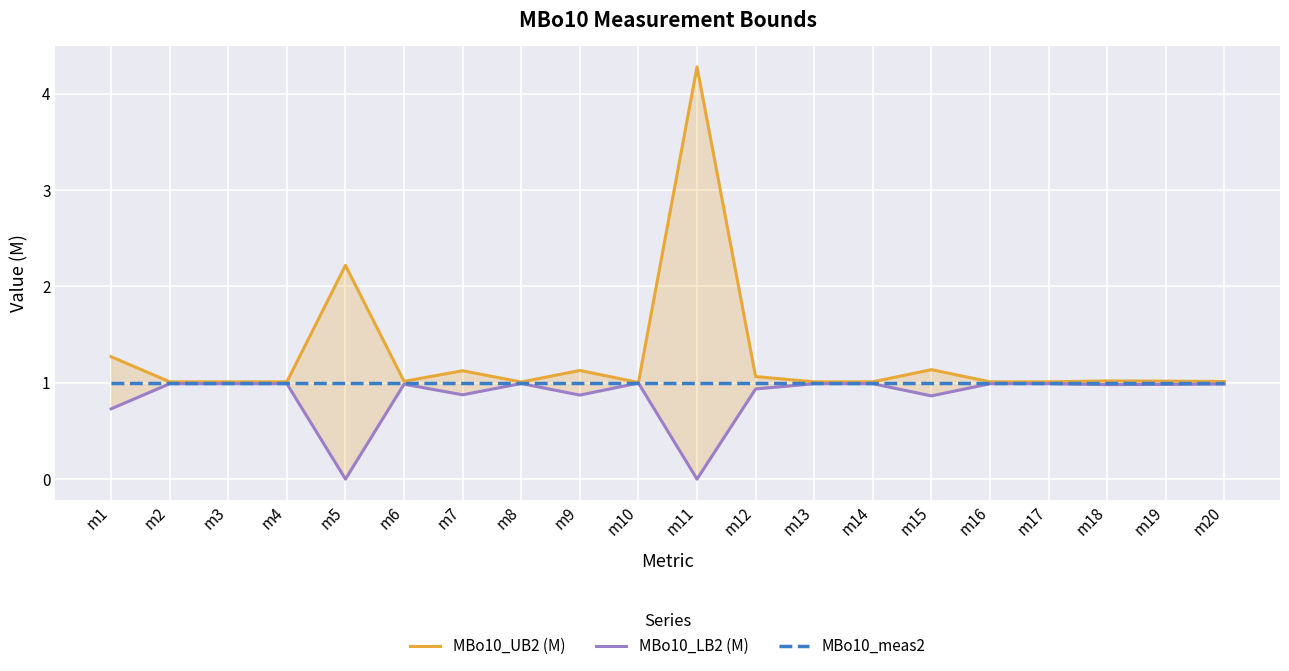

What are all the series names shown in the legend?

MBo10_UB2 (M), MBo10_LB2 (M), MBo10_meas2